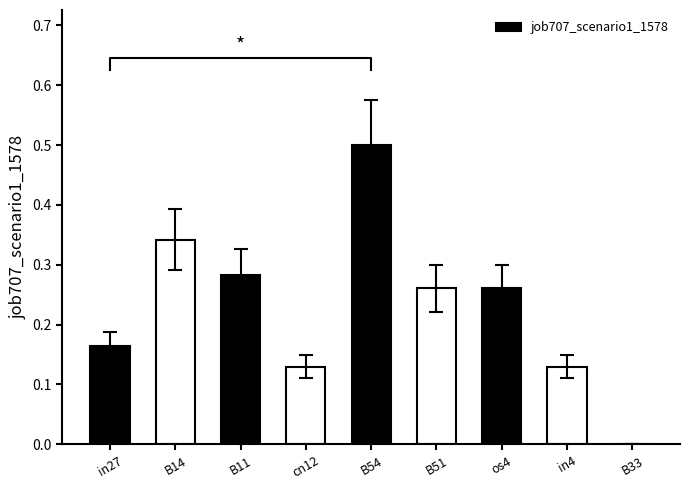

What is the difference between the maximum and minimum values?

0.5